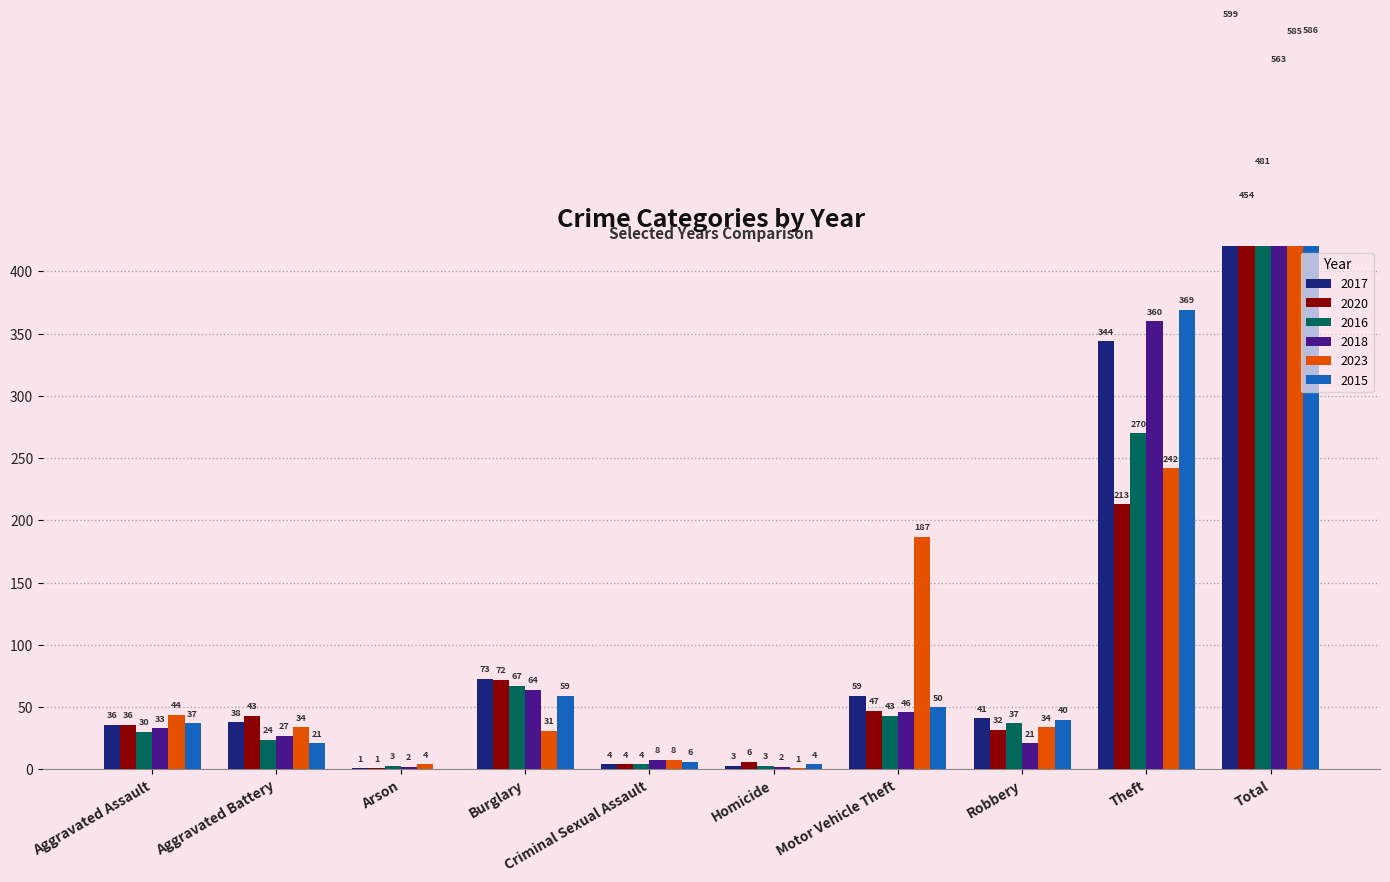

How many bars are there in each group?

6